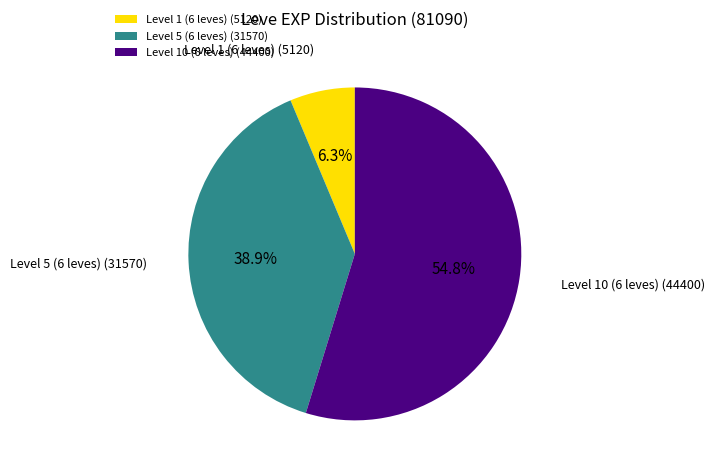

Between Level 5 (6 leves) and Level 1 (6 leves), which is larger?

Level 5 (6 leves)